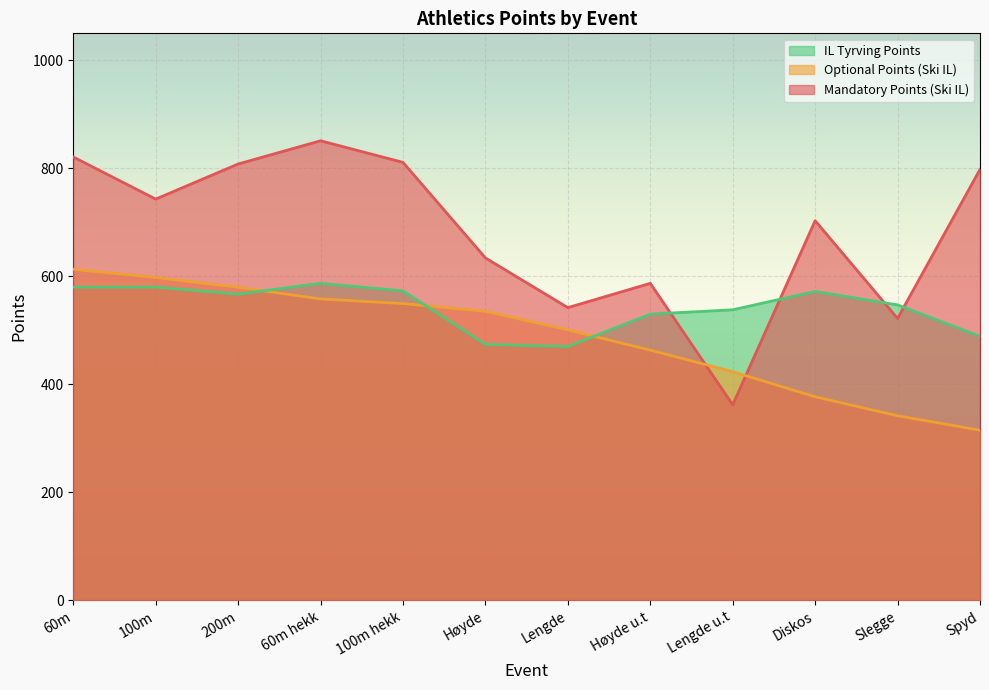

Is it true that Mandatory Points equals 379 at Høyde u.t?

False